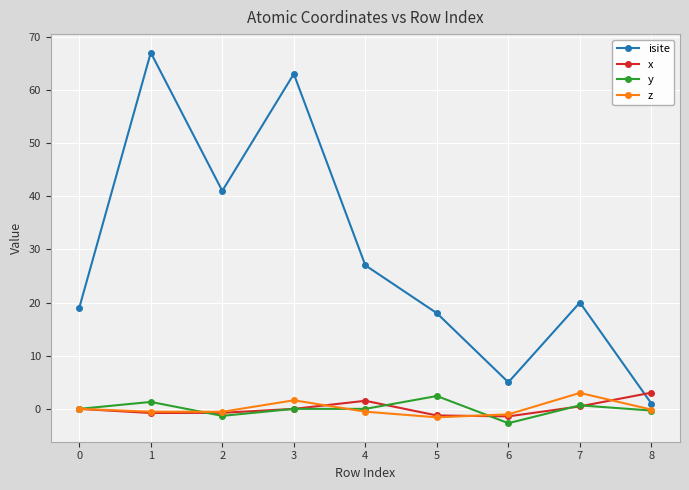

Is it true that isite equals 41.0 at 2?

True